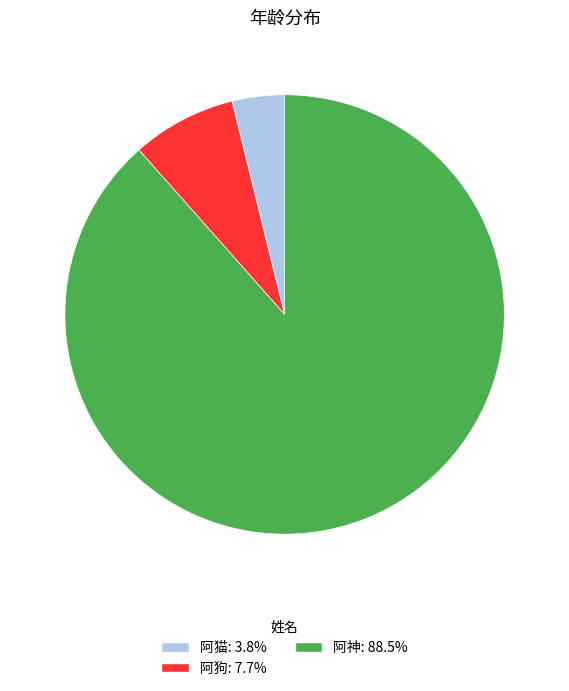

Is the sum of 阿猫 and 阿狗 greater than half?

No